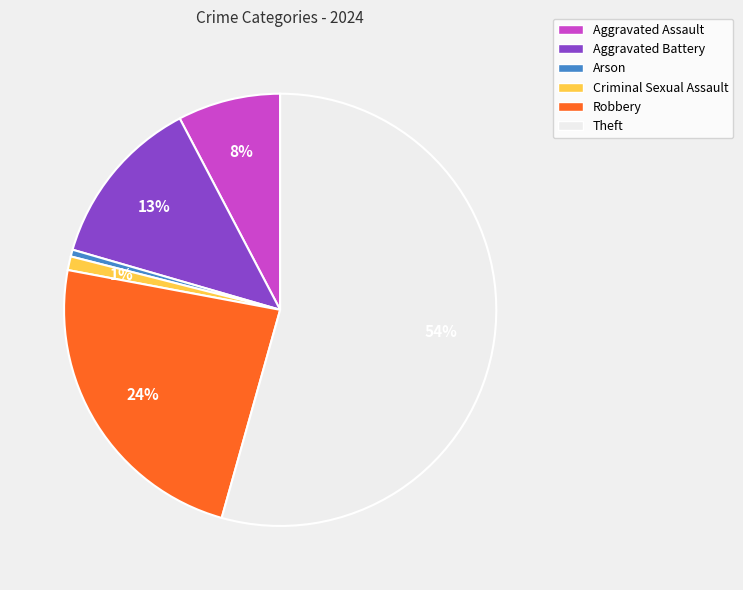

Is it true that Robbery is 18% of the pie?

False